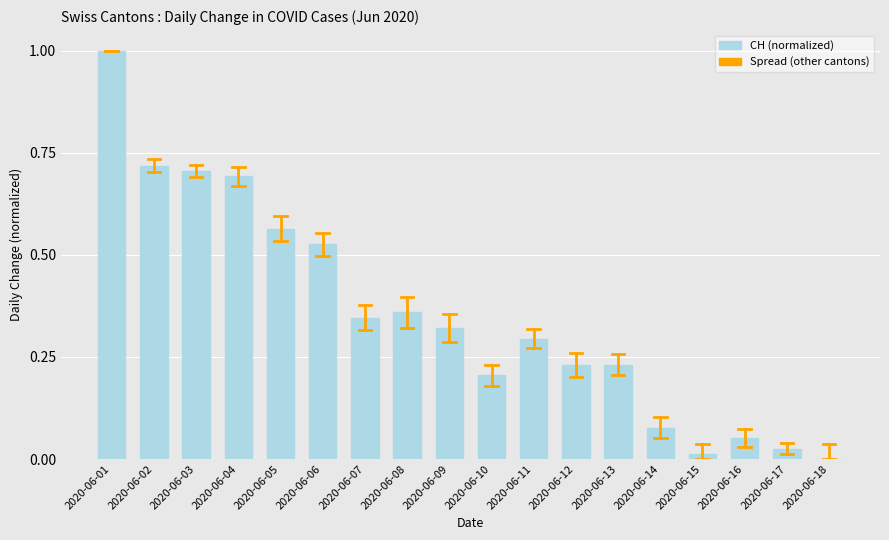

Between 2020-06-10 and 2020-06-17, which is larger?

2020-06-10